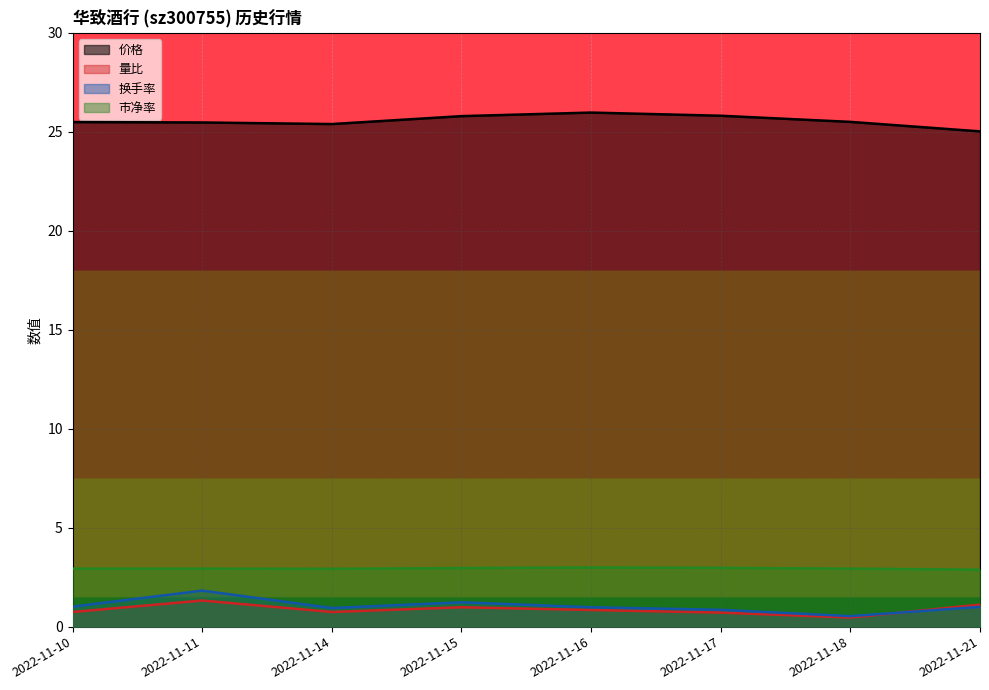

How many lines are shown in the chart?

4